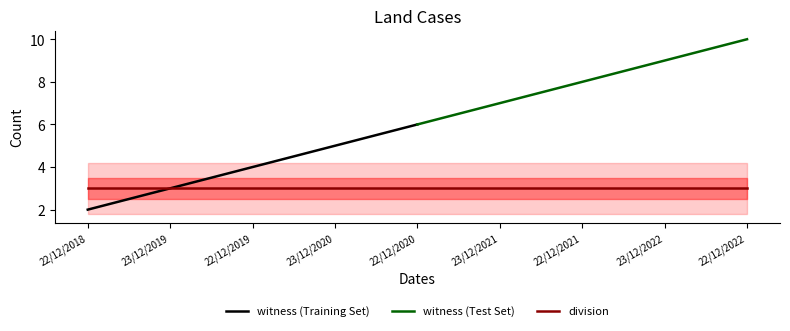

Is the value of division at 22/12/2019 greater than the value of witness at 23/12/2022?

No